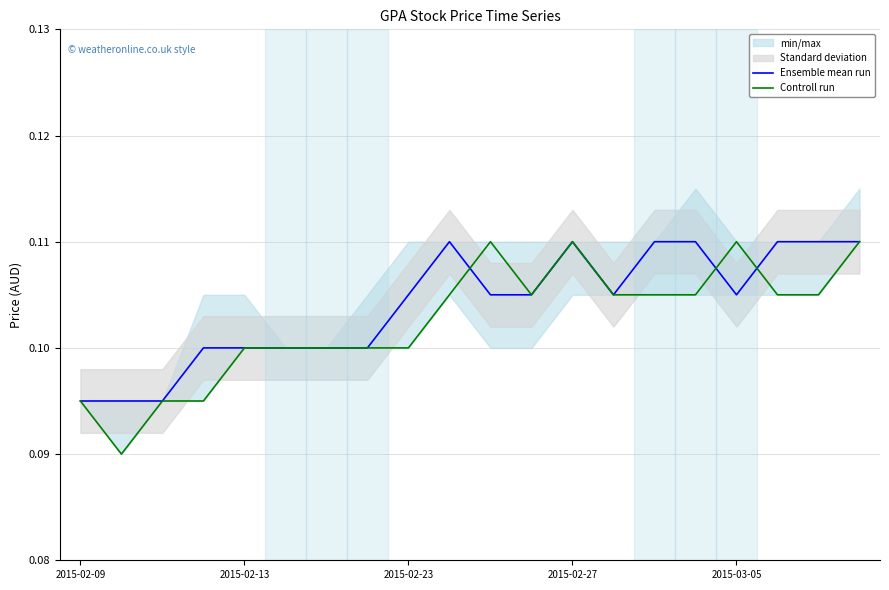

The value of Controll run at 2015-02-13 is 0.1. True or false?

True